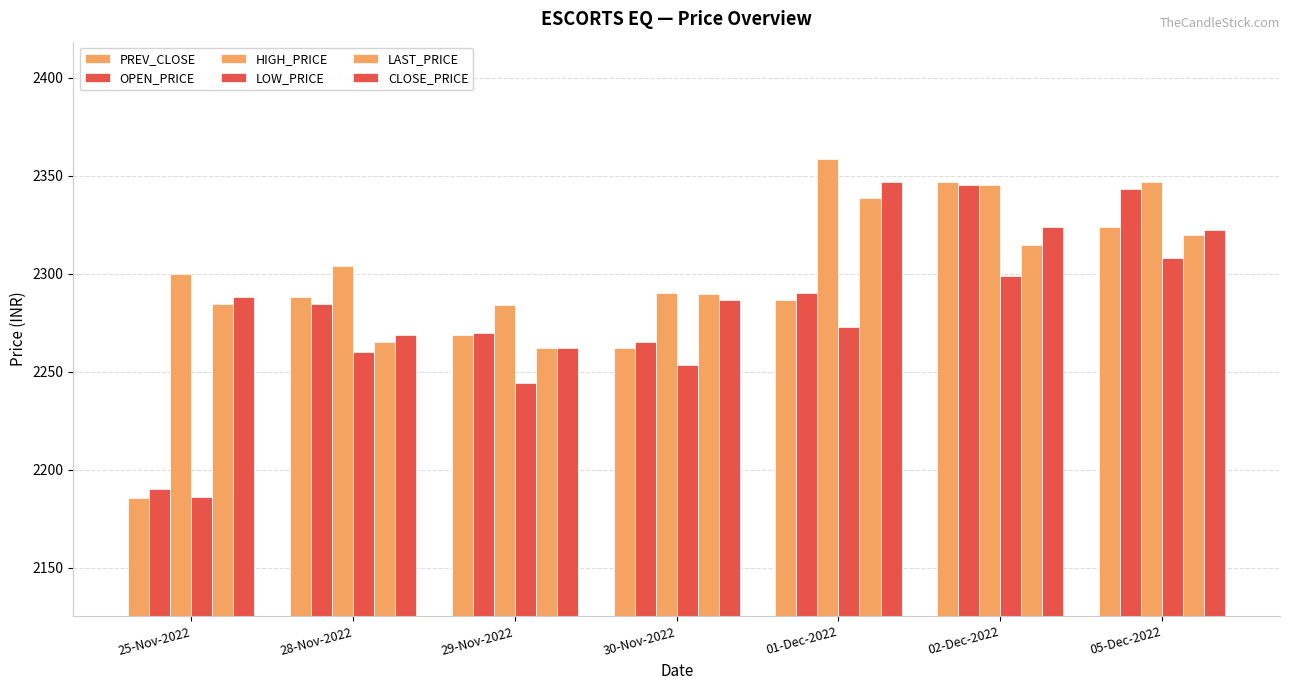

Reading right to left, extract all data points from this chart.

PREV_CLOSE: 05-Dec-2022=2323.8	02-Dec-2022=2346.6	01-Dec-2022=2286.5	30-Nov-2022=2262.2	29-Nov-2022=2268.8	28-Nov-2022=2288.3	25-Nov-2022=2185.4
OPEN_PRICE: 05-Dec-2022=2343.2	02-Dec-2022=2345.0	01-Dec-2022=2290.0	30-Nov-2022=2265.0	29-Nov-2022=2270.0	28-Nov-2022=2284.6	25-Nov-2022=2190.0
HIGH_PRICE: 05-Dec-2022=2347.0	02-Dec-2022=2345.0	01-Dec-2022=2358.3	30-Nov-2022=2290.0	29-Nov-2022=2284.0	28-Nov-2022=2303.9	25-Nov-2022=2300.0
LOW_PRICE: 05-Dec-2022=2308.0	02-Dec-2022=2299.0	01-Dec-2022=2273.0	30-Nov-2022=2253.2	29-Nov-2022=2244.1	28-Nov-2022=2260.3	25-Nov-2022=2186.0
LAST_PRICE: 05-Dec-2022=2320.0	02-Dec-2022=2314.5	01-Dec-2022=2338.6	30-Nov-2022=2289.9	29-Nov-2022=2262.0	28-Nov-2022=2265.0	25-Nov-2022=2284.6
CLOSE_PRICE: 05-Dec-2022=2322.5	02-Dec-2022=2323.8	01-Dec-2022=2346.6	30-Nov-2022=2286.5	29-Nov-2022=2262.2	28-Nov-2022=2268.8	25-Nov-2022=2288.3